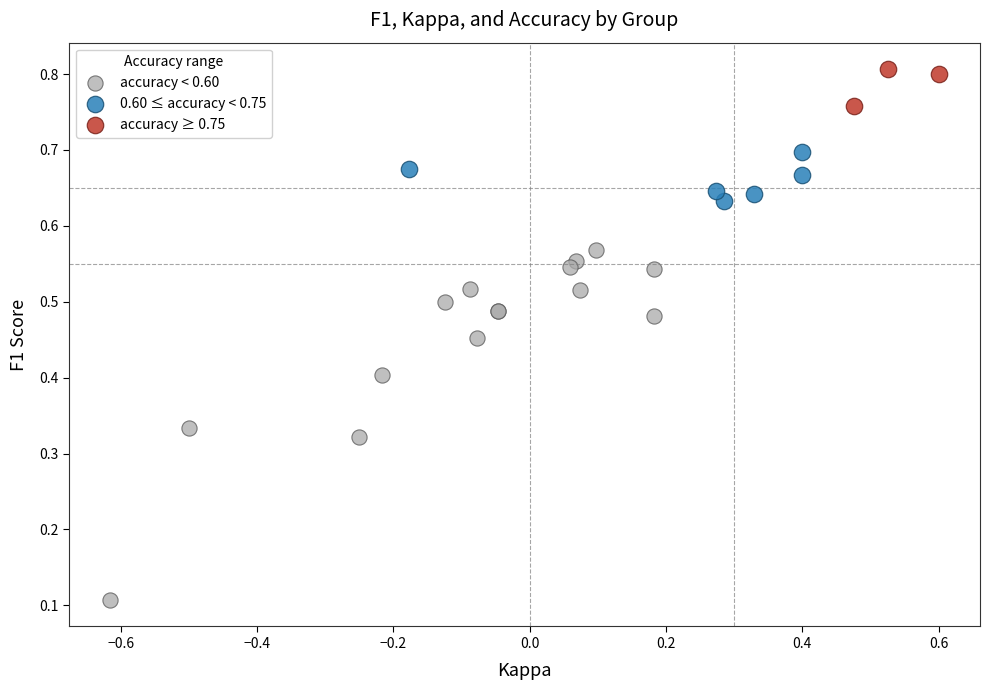

Which series contains the highest Y value?

accuracy ≥ 0.75